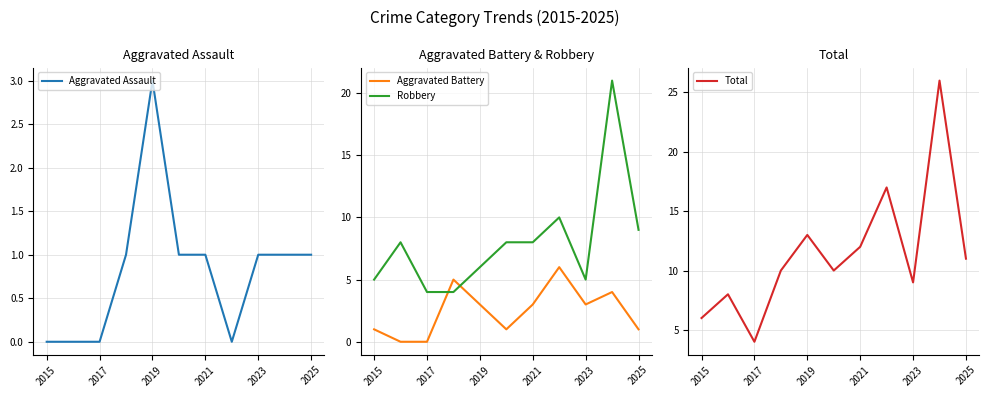

What is the approximate value of Total at 2023?

9